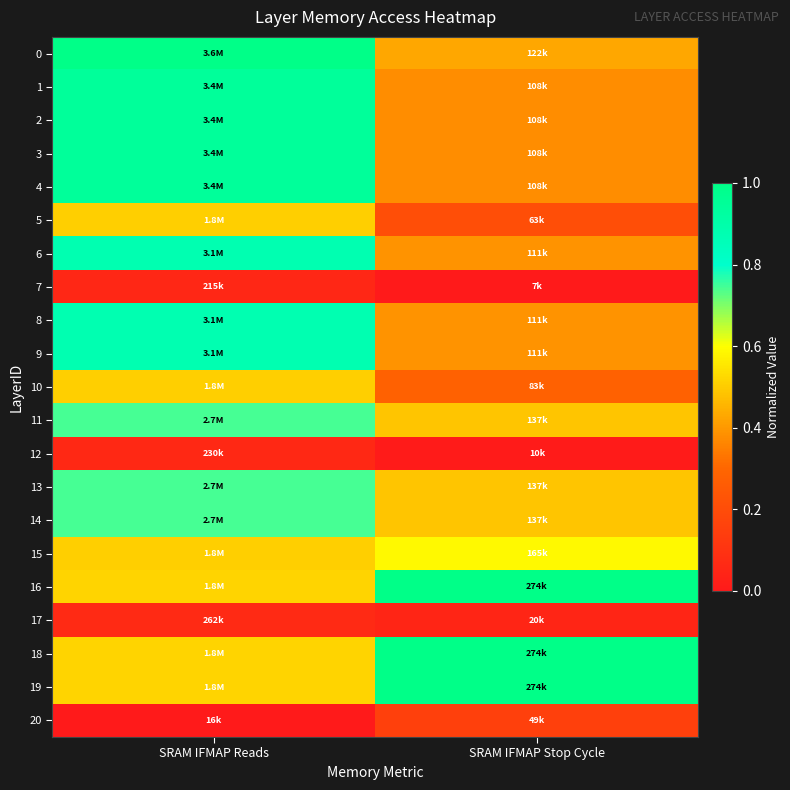

Reading left to right, extract all data points from this chart.

0: SRAM IFMAP Reads=1.0	SRAM IFMAP Stop Cycle=0.4
1: SRAM IFMAP Reads=0.9	SRAM IFMAP Stop Cycle=0.4
2: SRAM IFMAP Reads=0.9	SRAM IFMAP Stop Cycle=0.4
3: SRAM IFMAP Reads=0.9	SRAM IFMAP Stop Cycle=0.4
4: SRAM IFMAP Reads=0.9	SRAM IFMAP Stop Cycle=0.4
5: SRAM IFMAP Reads=0.5	SRAM IFMAP Stop Cycle=0.2
6: SRAM IFMAP Reads=0.9	SRAM IFMAP Stop Cycle=0.4
7: SRAM IFMAP Reads=0.1	SRAM IFMAP Stop Cycle=0.0
8: SRAM IFMAP Reads=0.9	SRAM IFMAP Stop Cycle=0.4
9: SRAM IFMAP Reads=0.9	SRAM IFMAP Stop Cycle=0.4
10: SRAM IFMAP Reads=0.5	SRAM IFMAP Stop Cycle=0.3
11: SRAM IFMAP Reads=0.7	SRAM IFMAP Stop Cycle=0.5
12: SRAM IFMAP Reads=0.1	SRAM IFMAP Stop Cycle=0.0
13: SRAM IFMAP Reads=0.7	SRAM IFMAP Stop Cycle=0.5
14: SRAM IFMAP Reads=0.7	SRAM IFMAP Stop Cycle=0.5
15: SRAM IFMAP Reads=0.5	SRAM IFMAP Stop Cycle=0.6
16: SRAM IFMAP Reads=0.5	SRAM IFMAP Stop Cycle=1.0
17: SRAM IFMAP Reads=0.1	SRAM IFMAP Stop Cycle=0.0
18: SRAM IFMAP Reads=0.5	SRAM IFMAP Stop Cycle=1.0
19: SRAM IFMAP Reads=0.5	SRAM IFMAP Stop Cycle=1.0
20: SRAM IFMAP Reads=0.0	SRAM IFMAP Stop Cycle=0.2